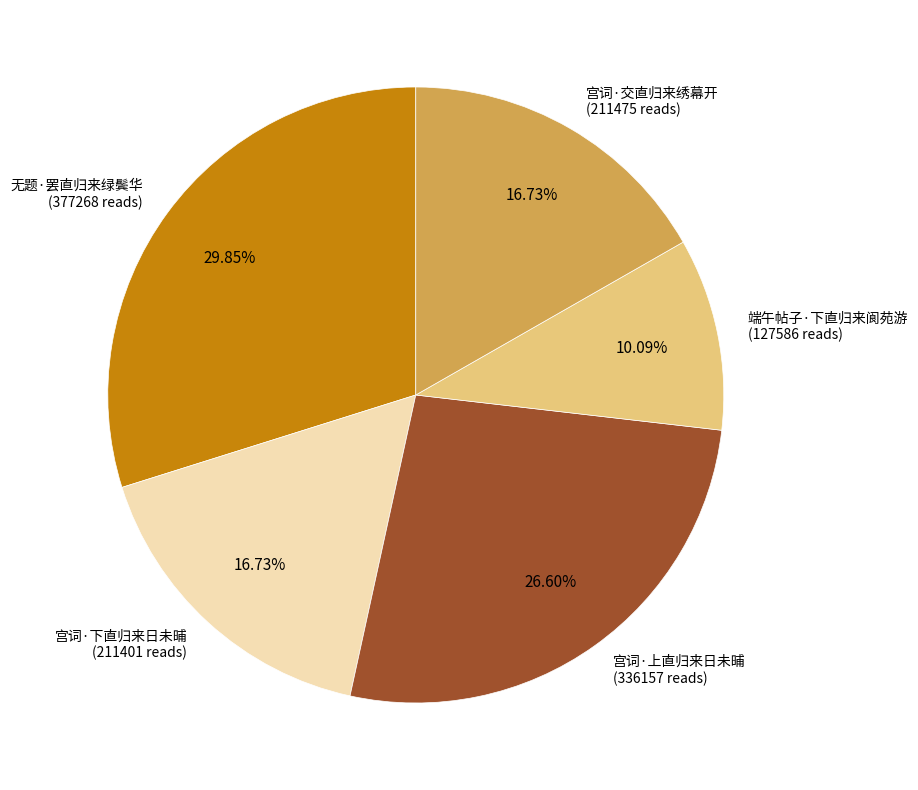

Is there a majority slice in this chart?

No